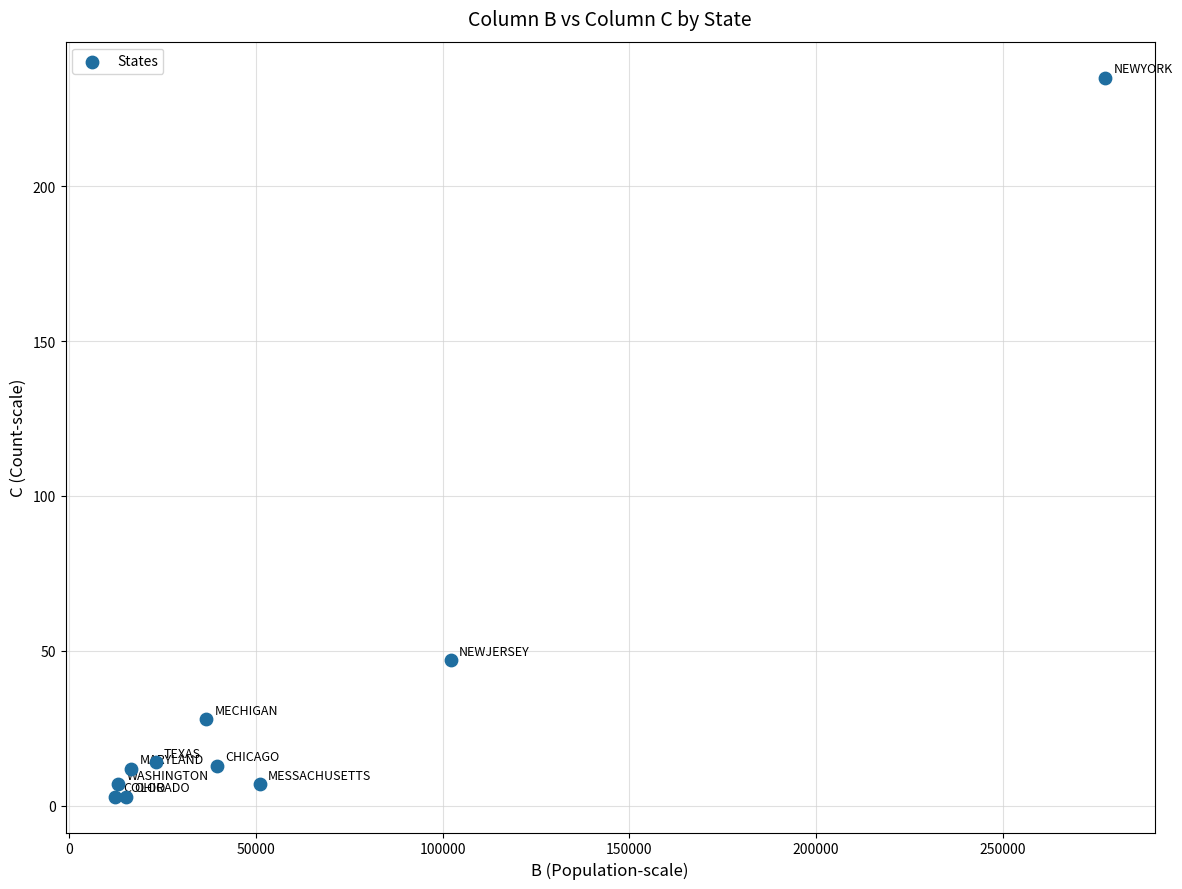

What Y value in the scatter plot is closest to 119?

47